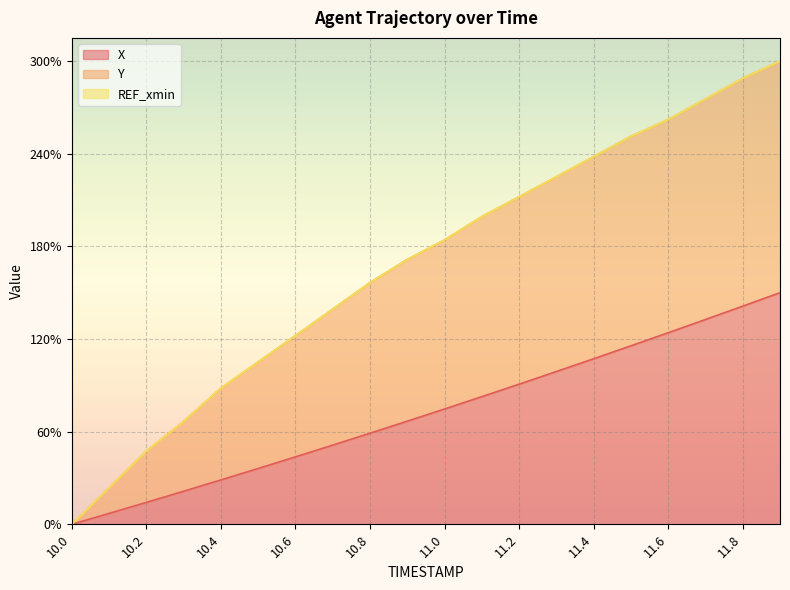

At which category is the sum across all series the highest?

11.9